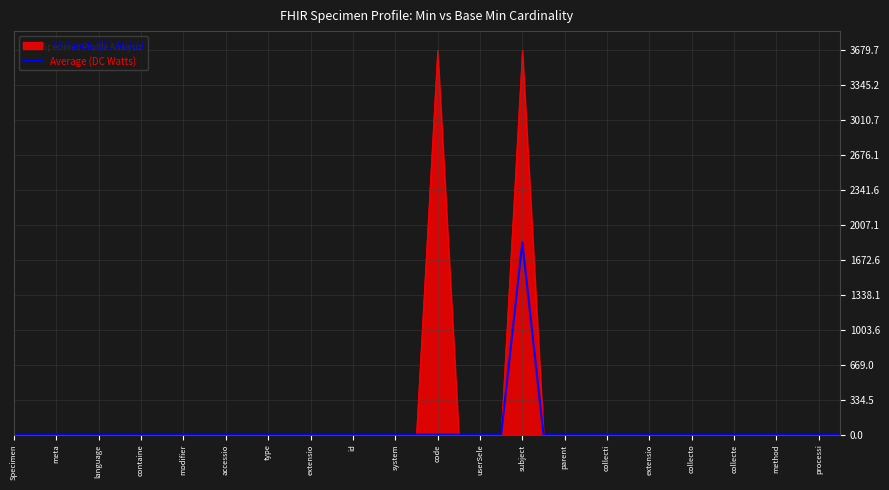

Which series has the widest spread of values?

PV Panels (DC Watts)